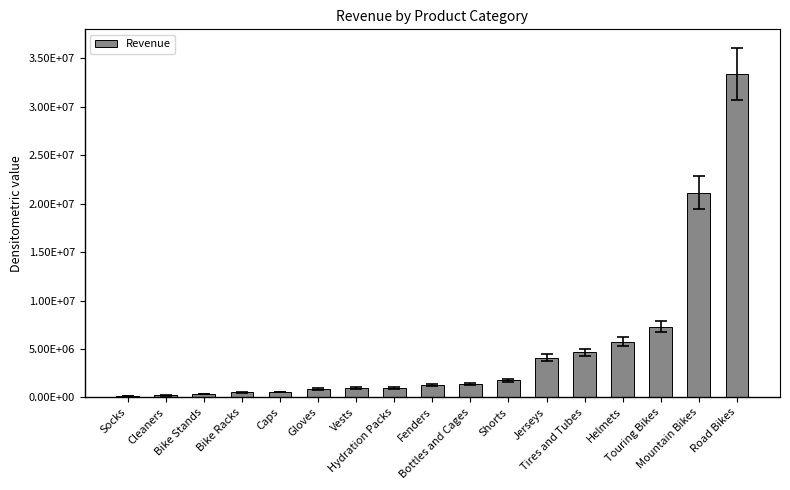

List the labels in order of value, largest first.

Road Bikes, Mountain Bikes, Touring Bikes, Helmets, Tires and Tubes, Jerseys, Shorts, Bottles and Cages, Fenders, Hydration Packs, Vests, Gloves, Caps, Bike Racks, Bike Stands, Cleaners, Socks